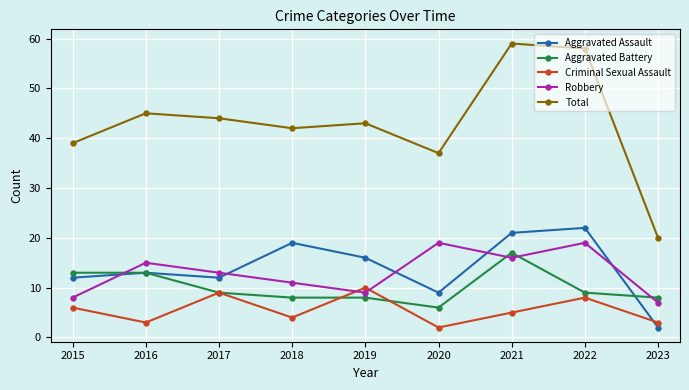

Which category has the highest value in the Total series?

2021